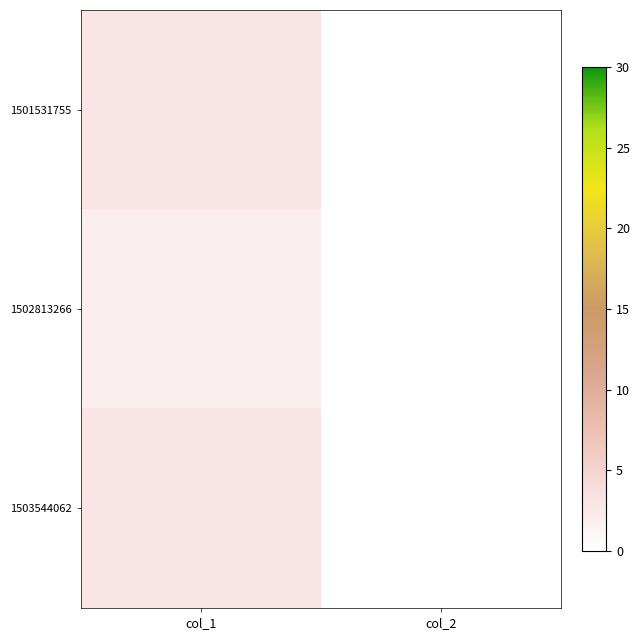

At col_2, list the series in order from smallest to largest.

1501531755, 1502813266, 1503544062